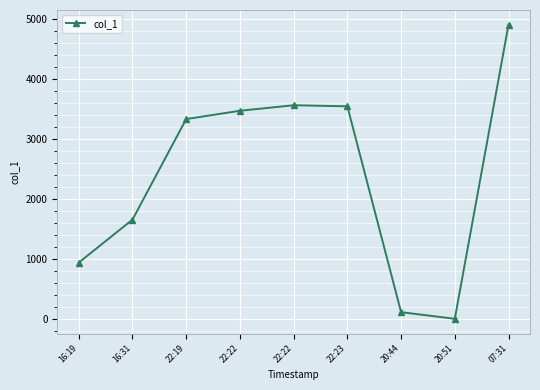

Count the number of values greater than 3329.

5